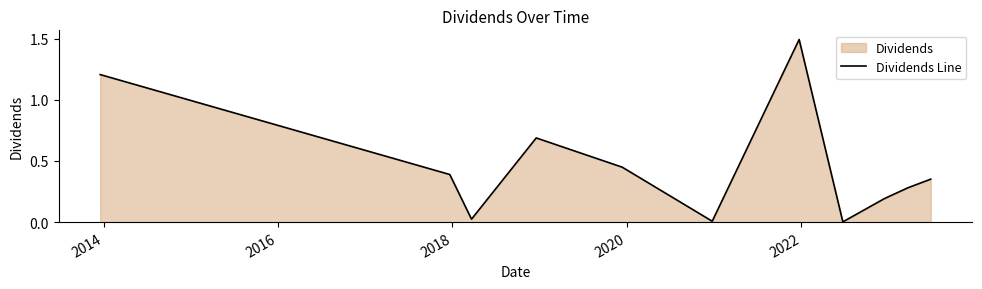

What is the difference between the maximum and minimum values?

1.5